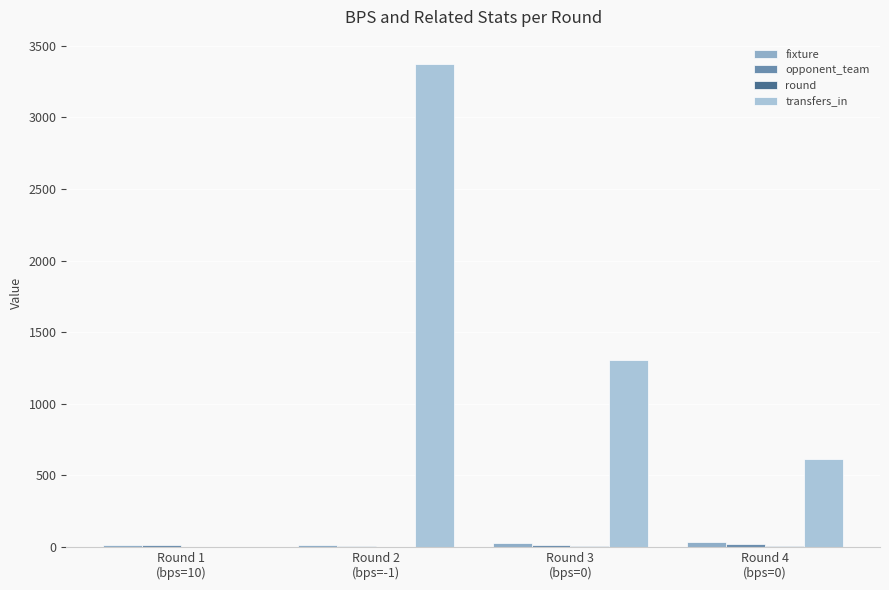

At which category is the sum across all series the highest?

Round 2
(bps=-1)